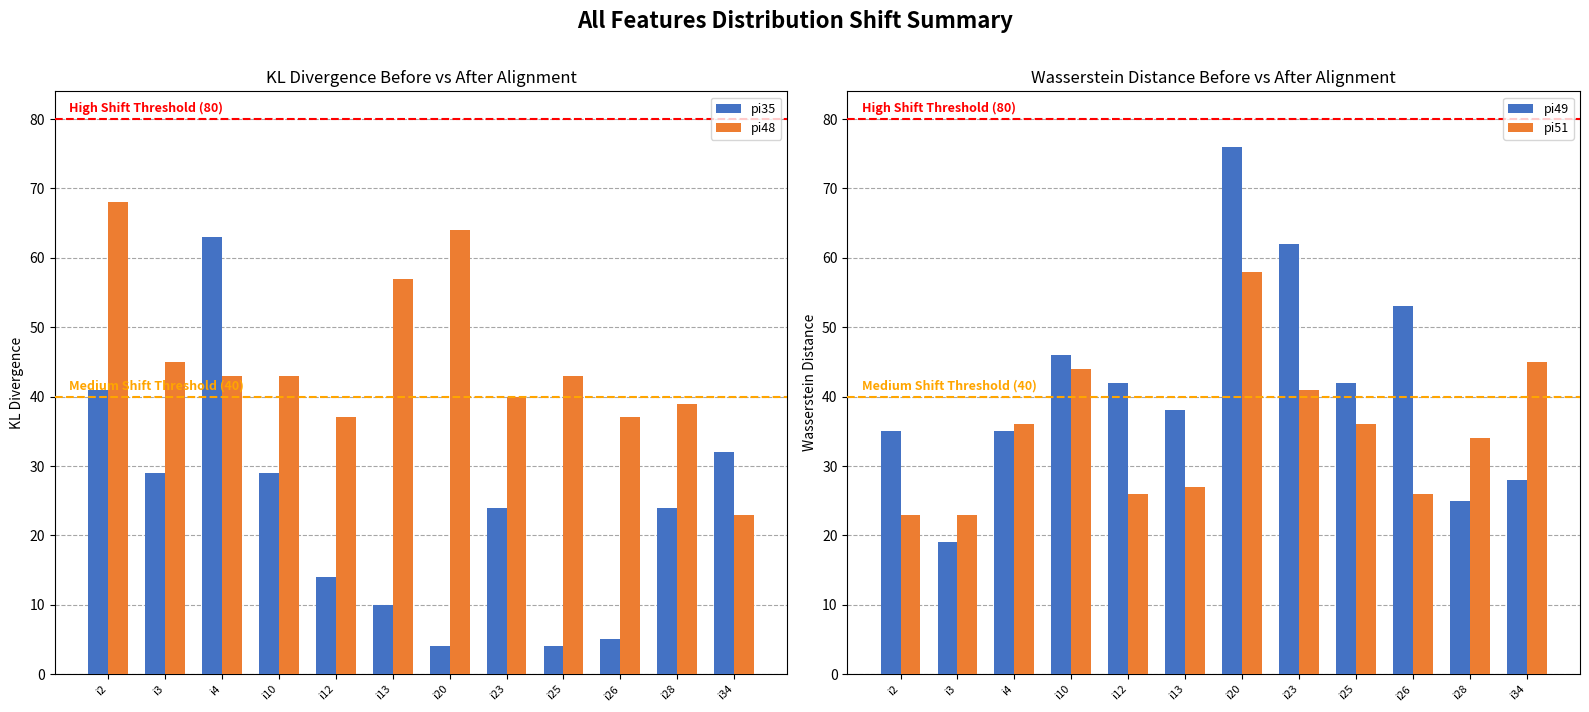

What is the difference between the maximum and minimum values in the pi51 series?

35